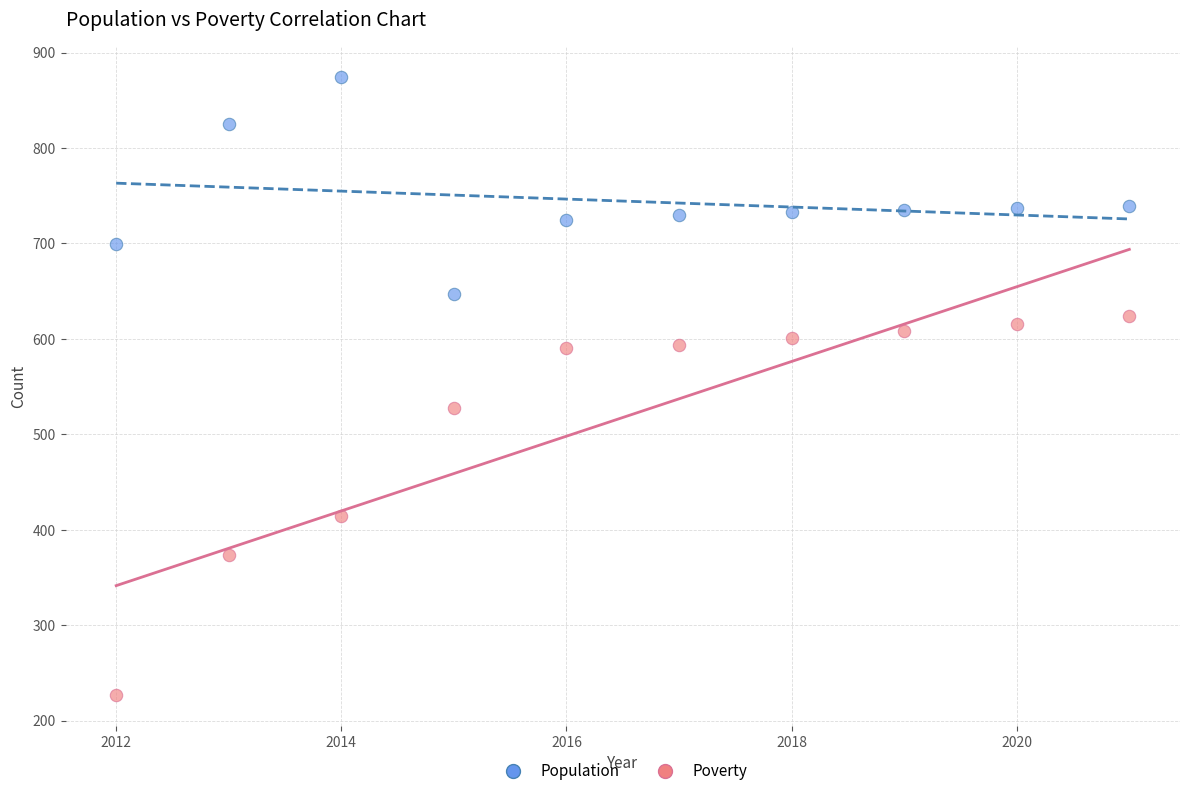

What are all the series names shown in the legend?

Population, Poverty